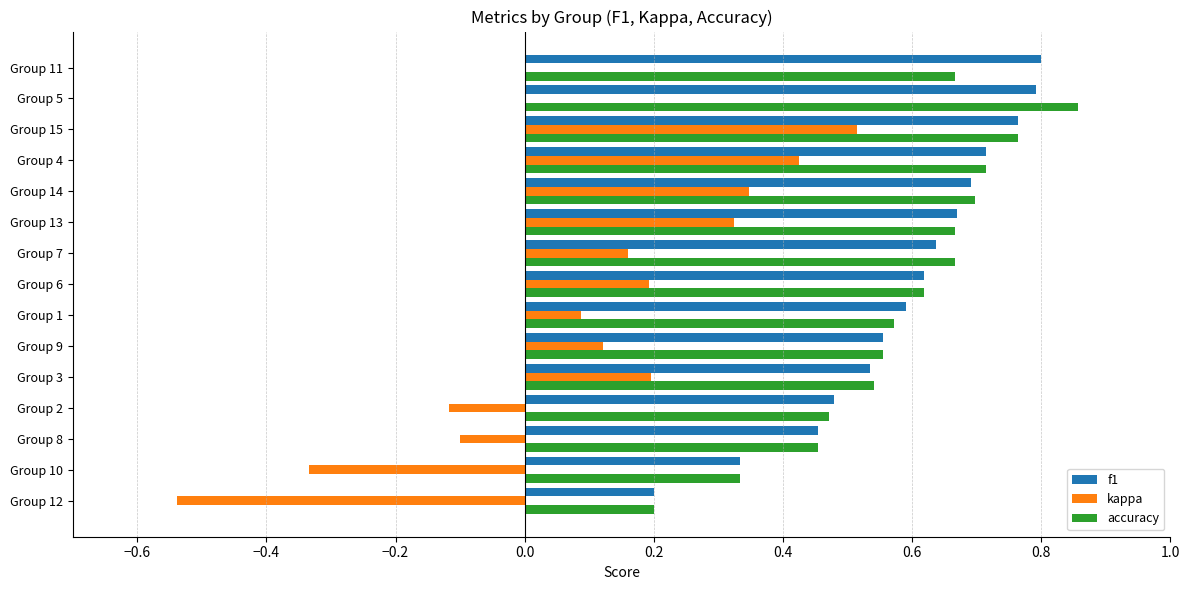

What is the total value across all series at Group 7?

1.5